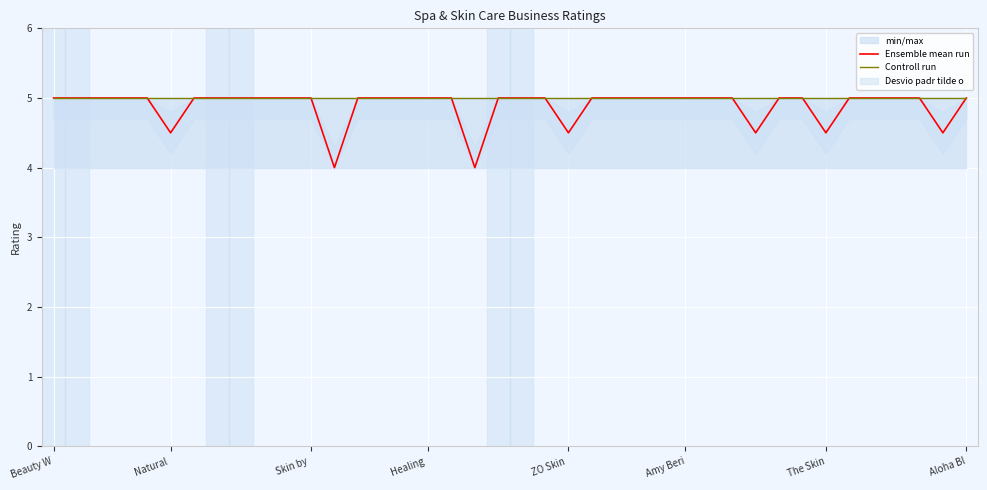

True or false: Controll run has a value of 5.0 at Aloha Bl.

True